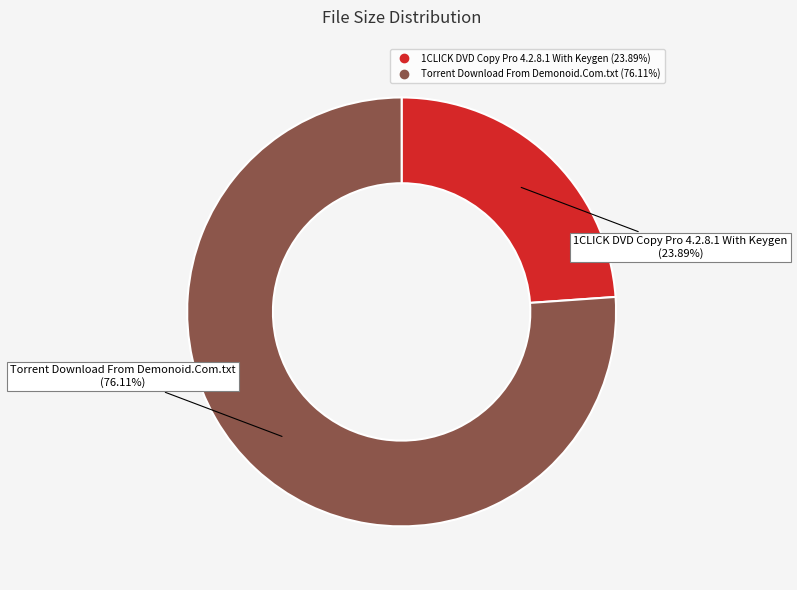

Which slice is the largest?

Torrent Download From Demonoid.Com.txt